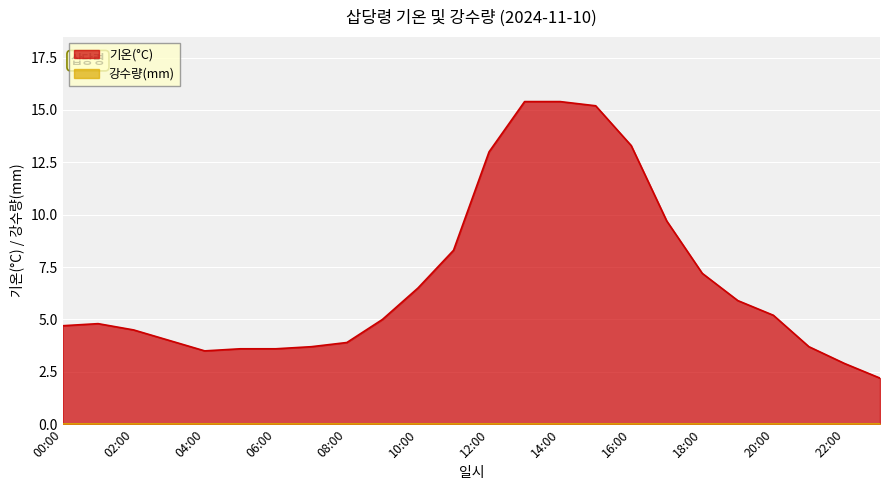

Which category has the lowest value across all series?

23:00